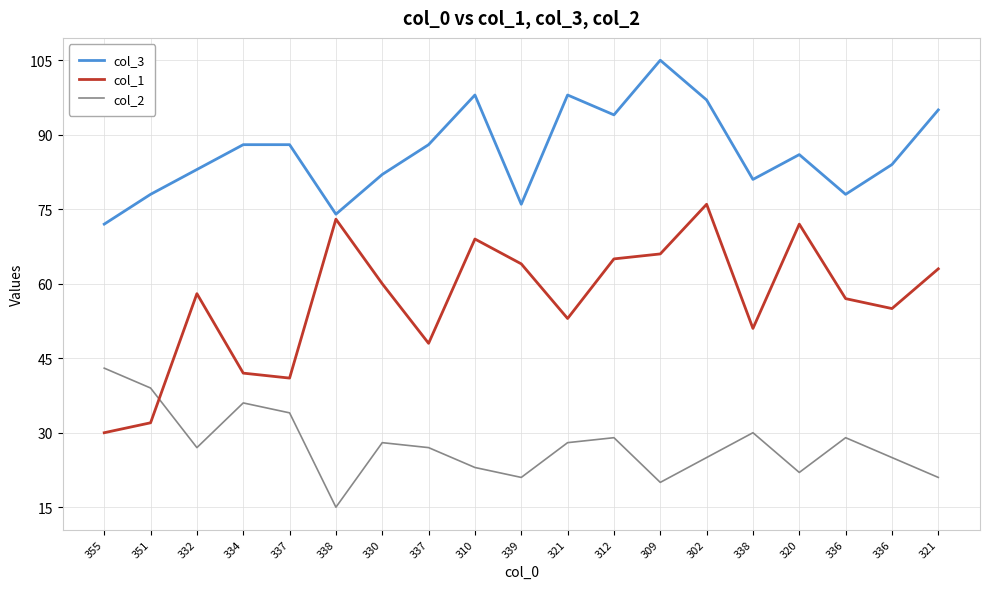

How many times do col_1 and col_2 cross each other?

1